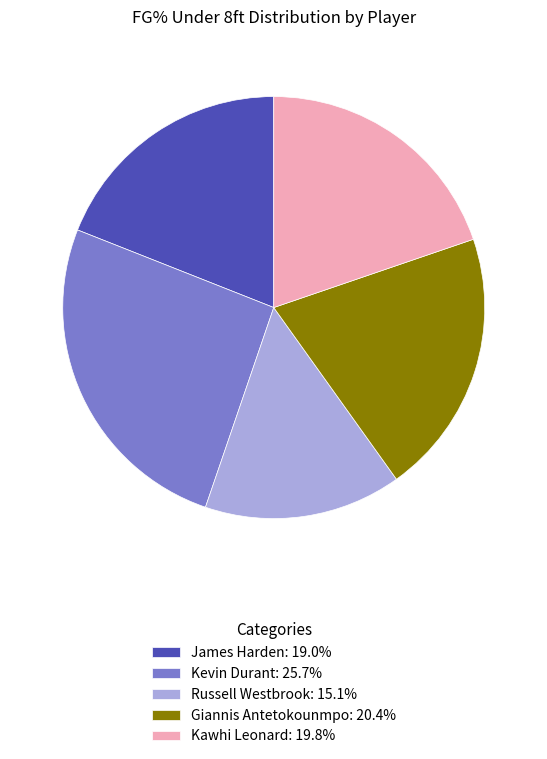

Combined, do James Harden: 19.0% and Kevin Durant: 25.7% account for over 50%?

No